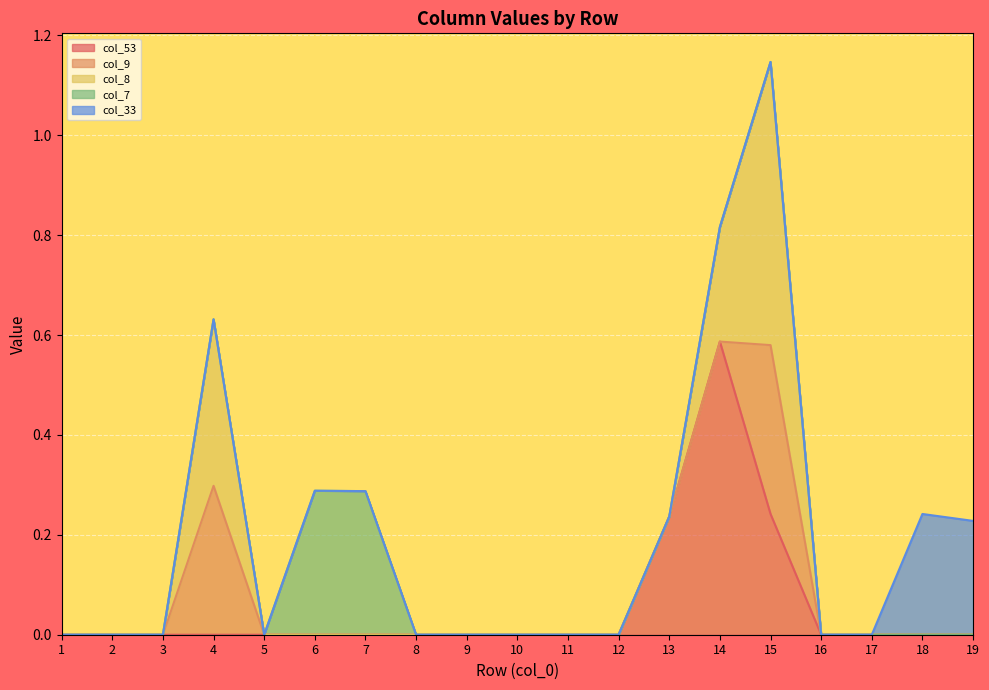

What is the spread (max minus min) of values at 14?

0.6